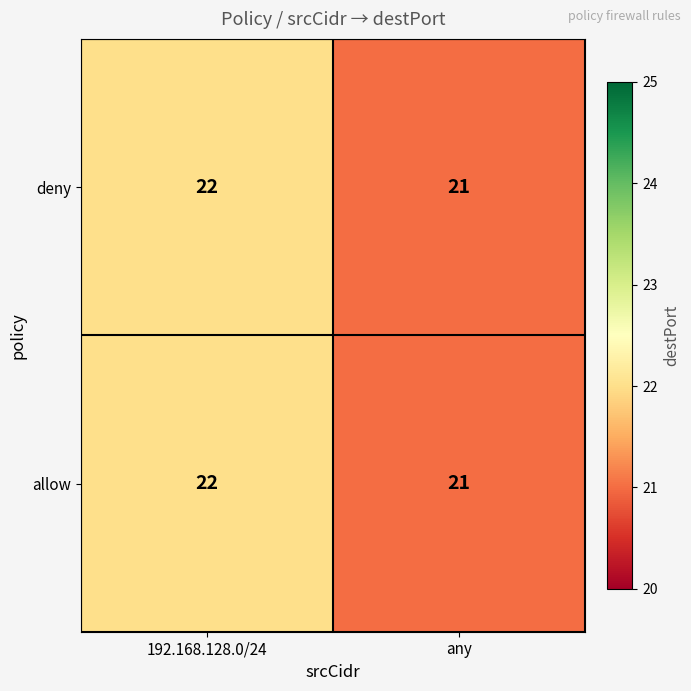

How many data points does each series have?

2